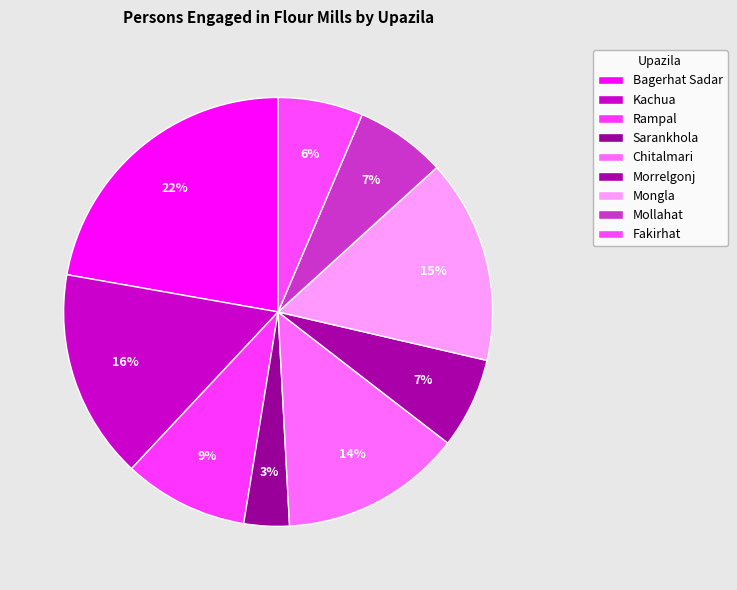

Is the sum of Sarankhola and Rampal greater than half?

No